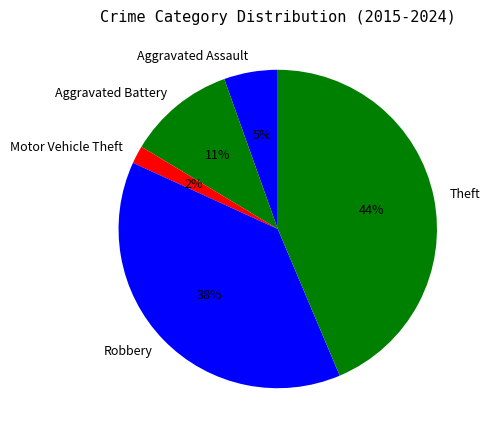

To the nearest percent, what is the difference between the largest and smallest slice percentages?

42%